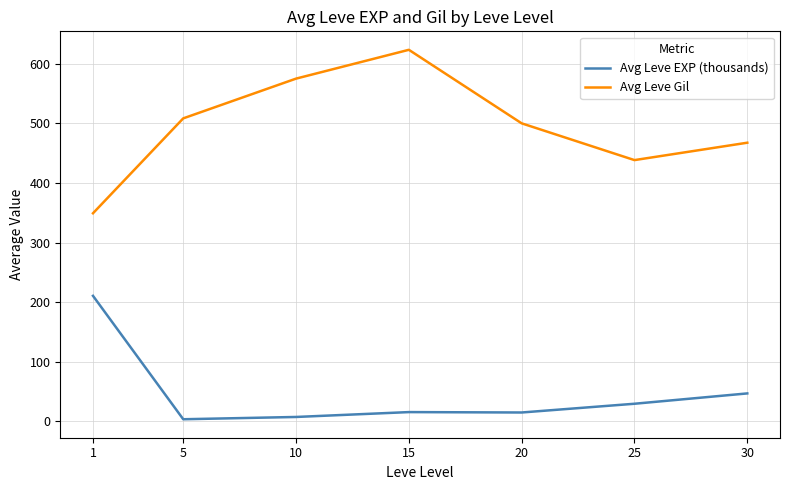

At which label does Avg Leve Gil reach its peak?

15